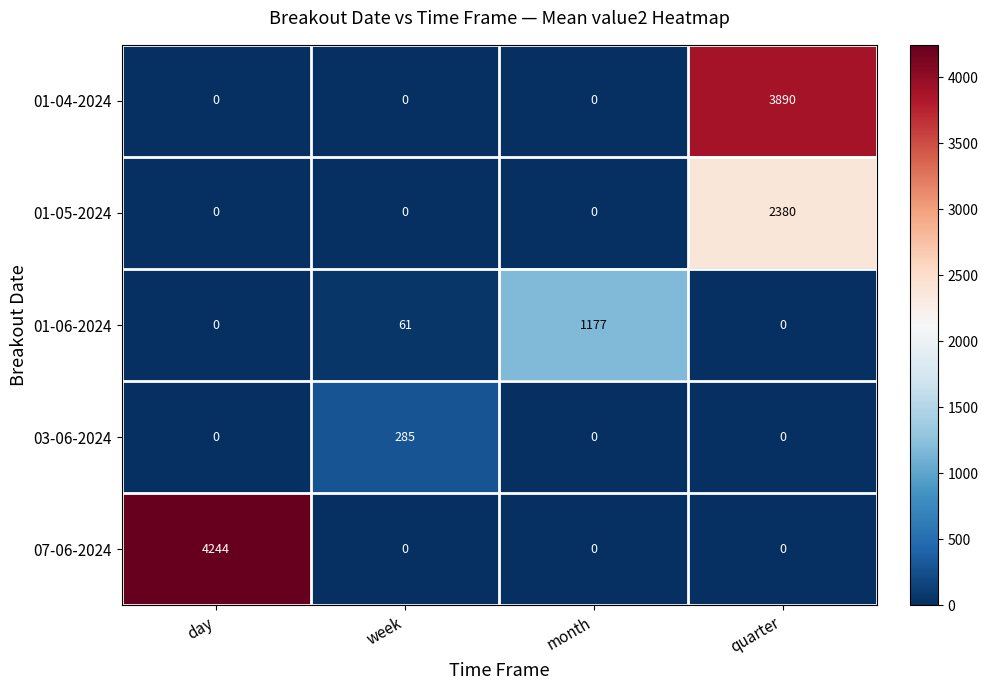

What is the average value of the 01-06-2024 series?

310